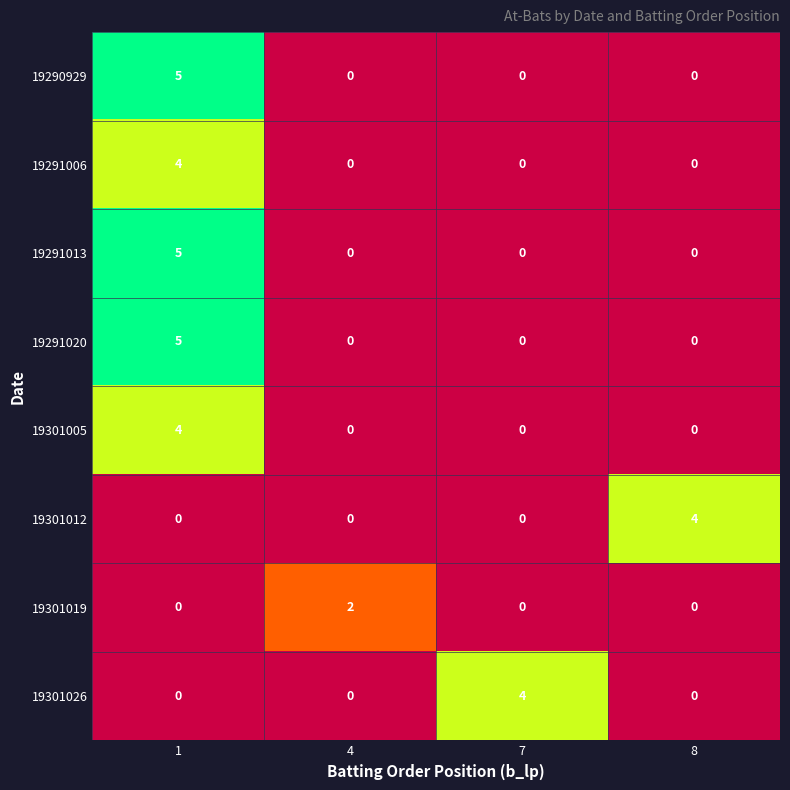

At which category is the sum across all series the highest?

1